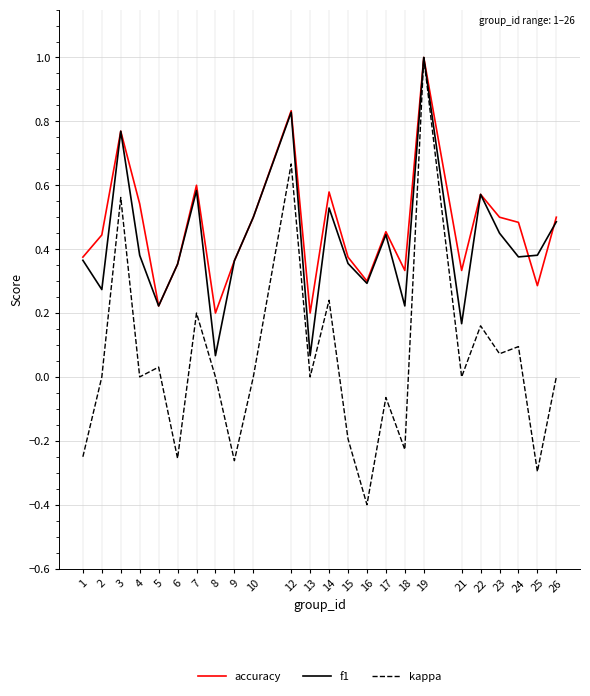

What are all the series names shown in the legend?

accuracy, f1, kappa